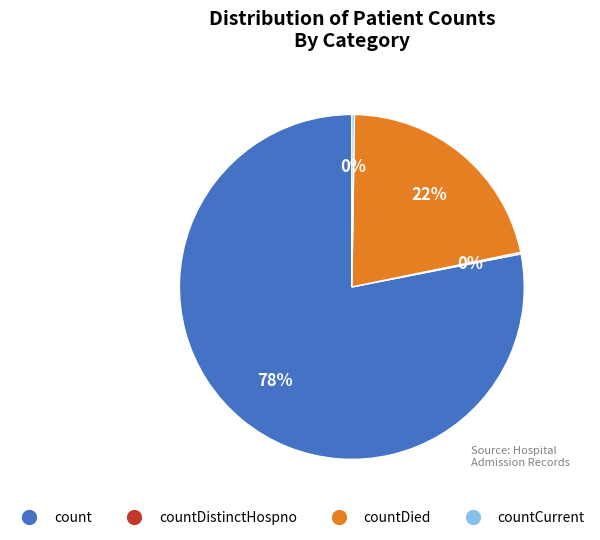

To the nearest percent, what is the difference between the largest and smallest slice percentages?

78%